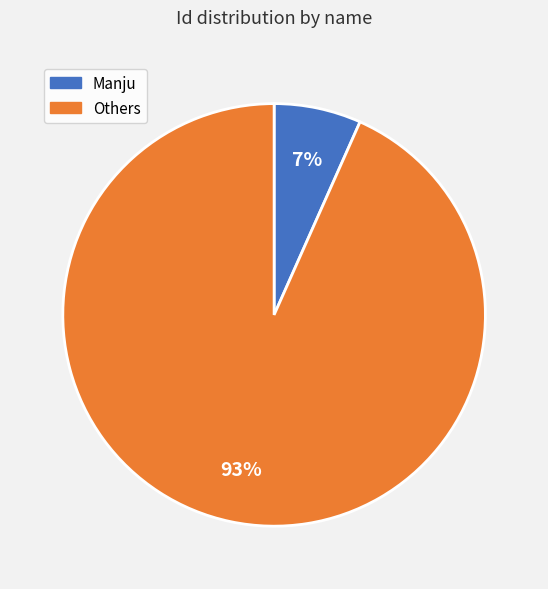

Which has a higher value, Manju or Others?

Others